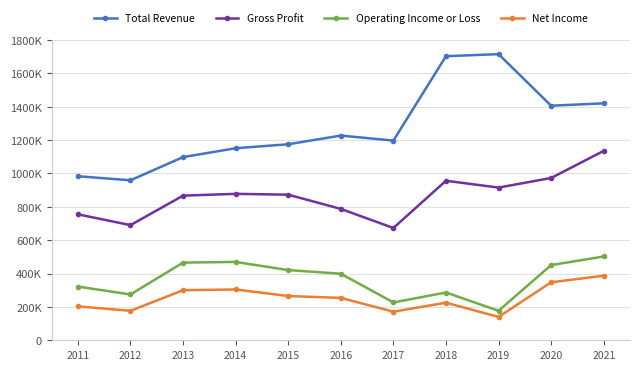

True or false: Net Income and Total Revenue cross at least once.

False